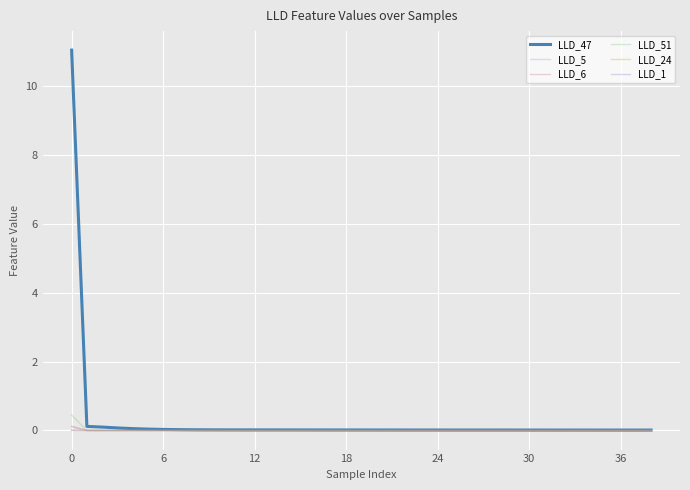

True or false: LLD_47 and LLD_51 intersect in this chart.

False